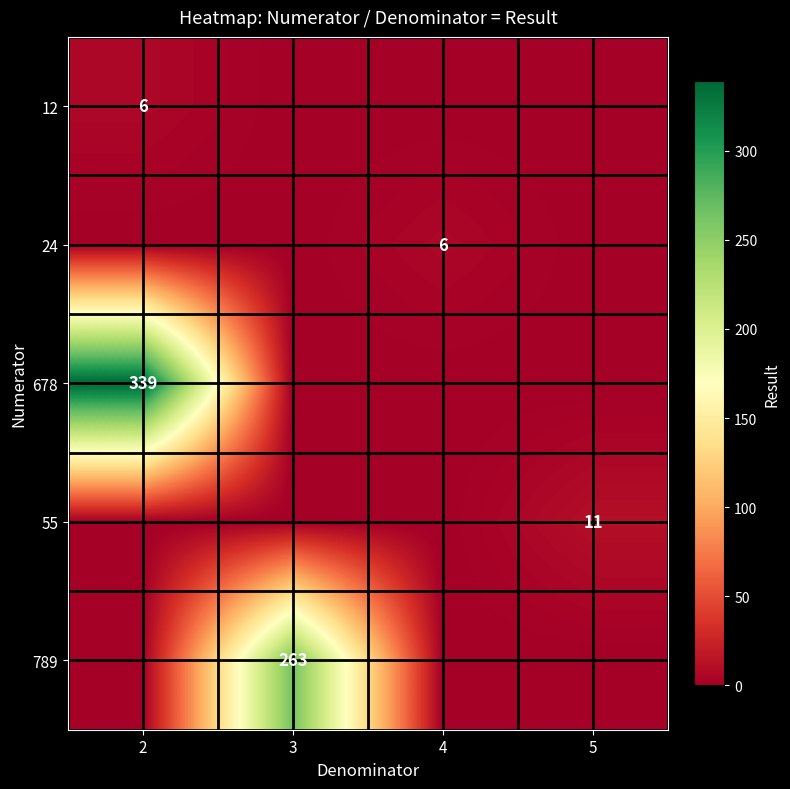

What is the maximum value for row_2?

339